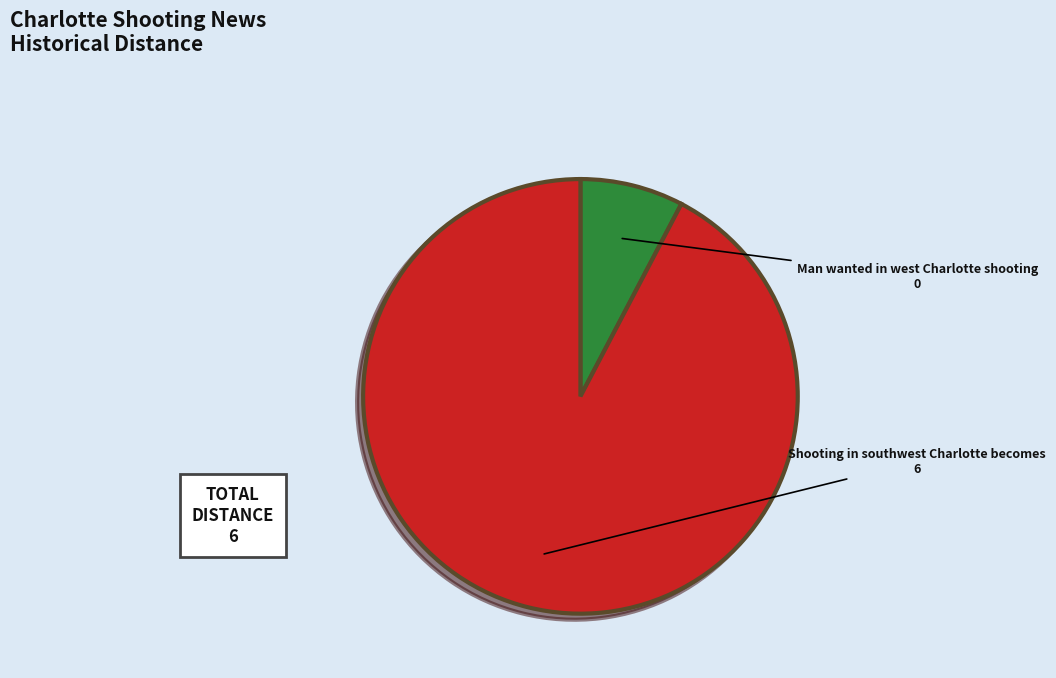

Rank the categories by value from lowest to highest.

Man wanted in west Charlotte shooting, Shooting in southwest Charlotte becomes